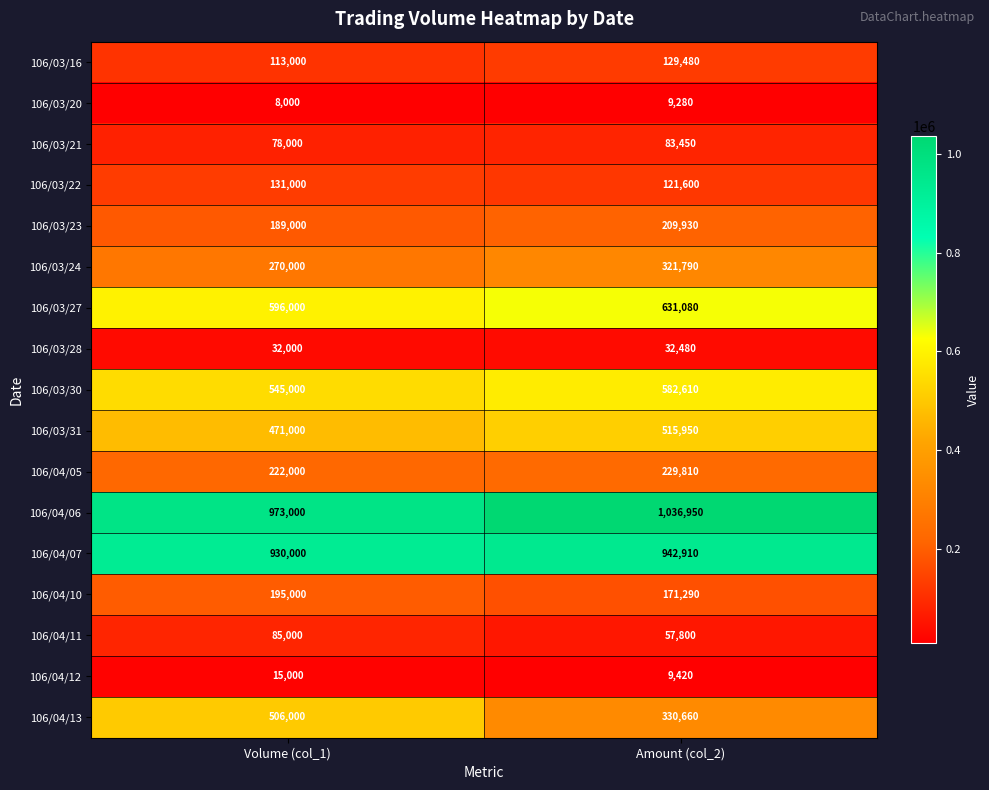

How many categories are shown in the chart?

2